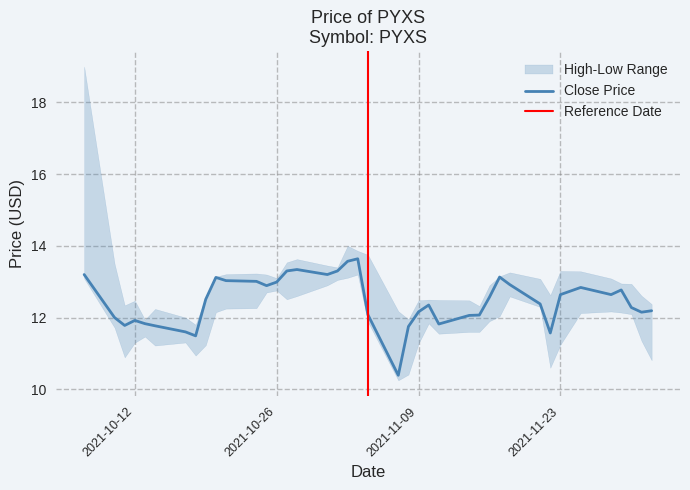

What value does the low series have at 28?

11.9